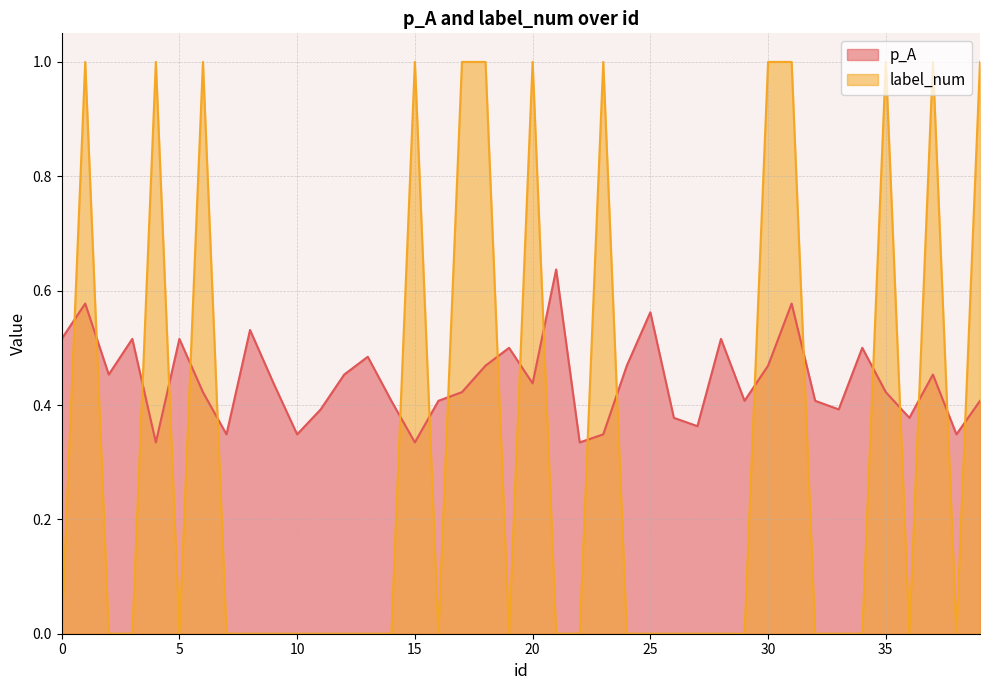

True or false: label_num and p_A cross at least once.

True